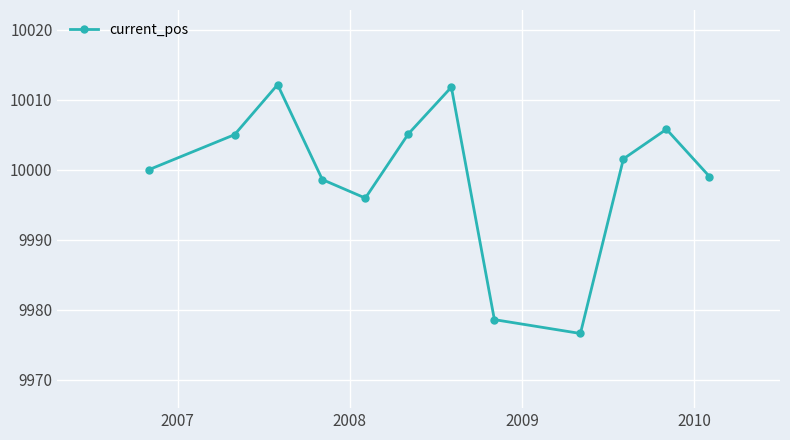

What is the value of the 9th point from the left?

9976.6